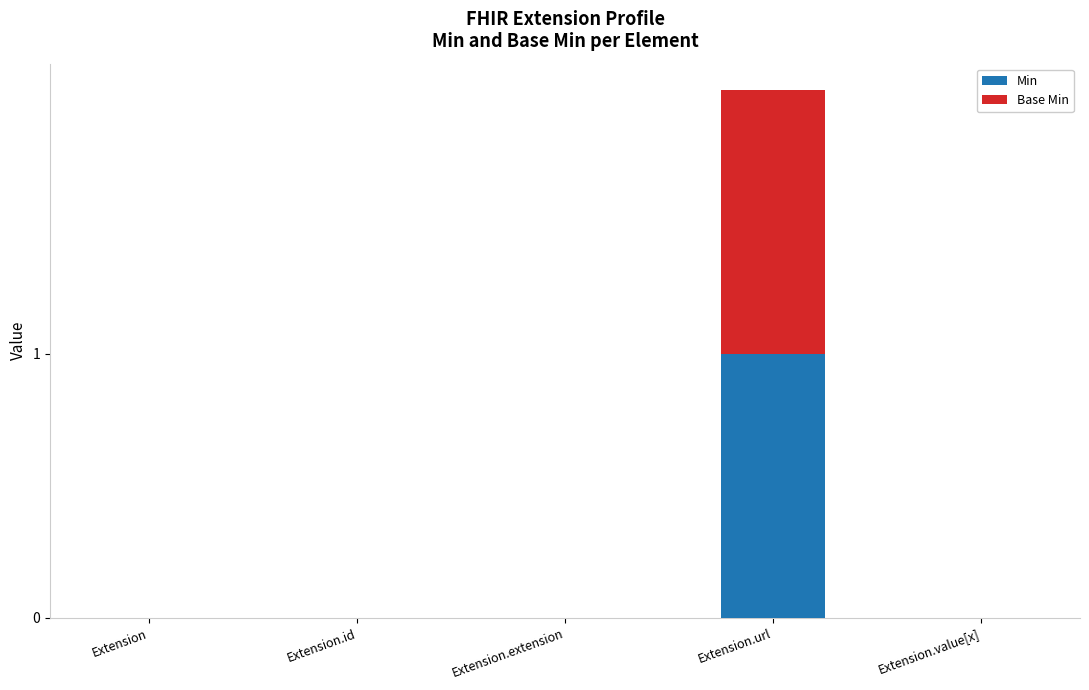

At which category is the sum across all series the highest?

Extension.url